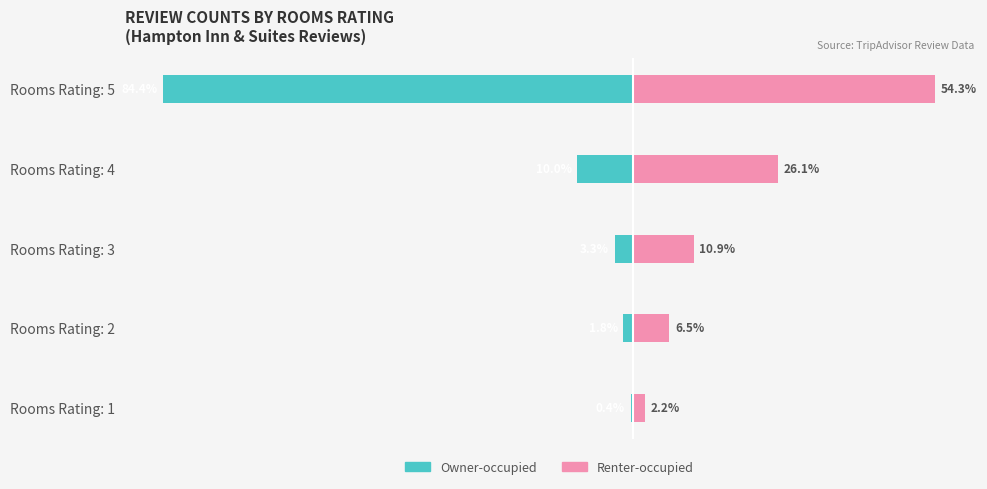

Which series has the widest spread of values?

Owner-occupied